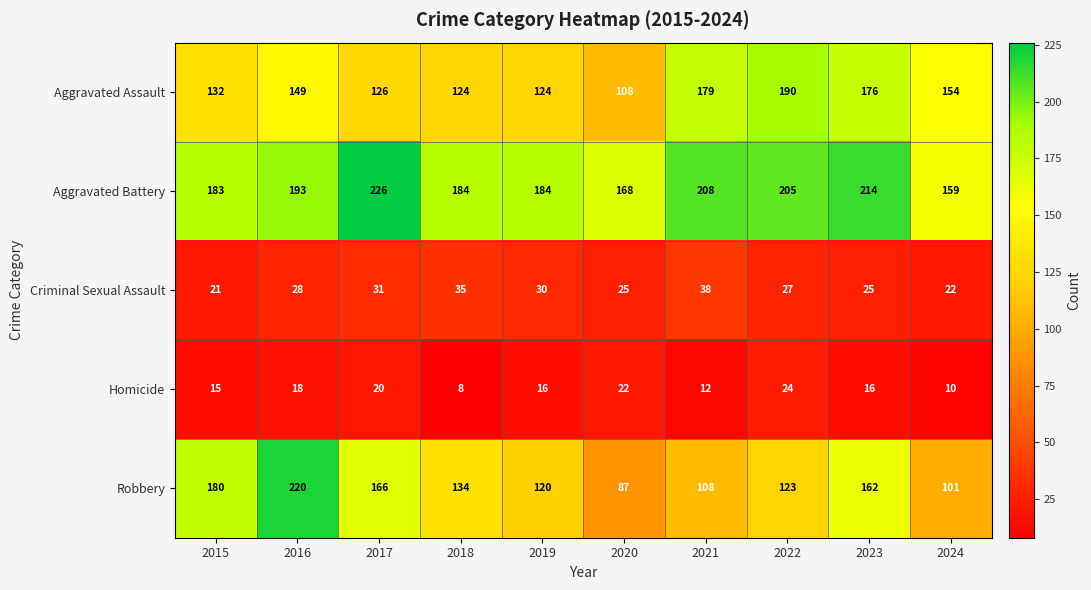

The value of Robbery at 2020 is 148. True or false?

False